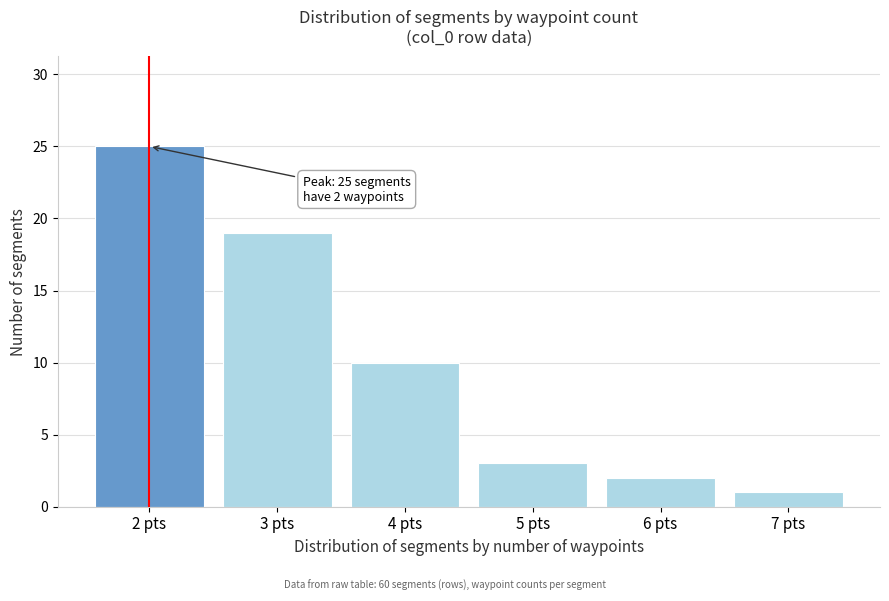

Reading right to left, extract all data points from this chart.

1	2	3	10	19	25